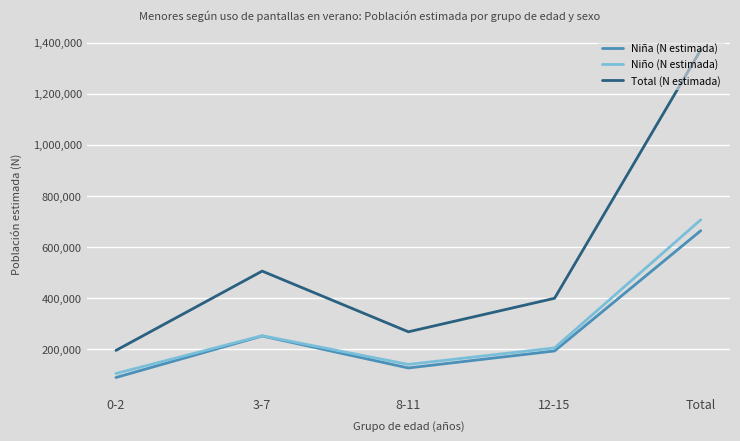

At Total, list the series in order from smallest to largest.

Niña (N estimada), Niño (N estimada), Total (N estimada)